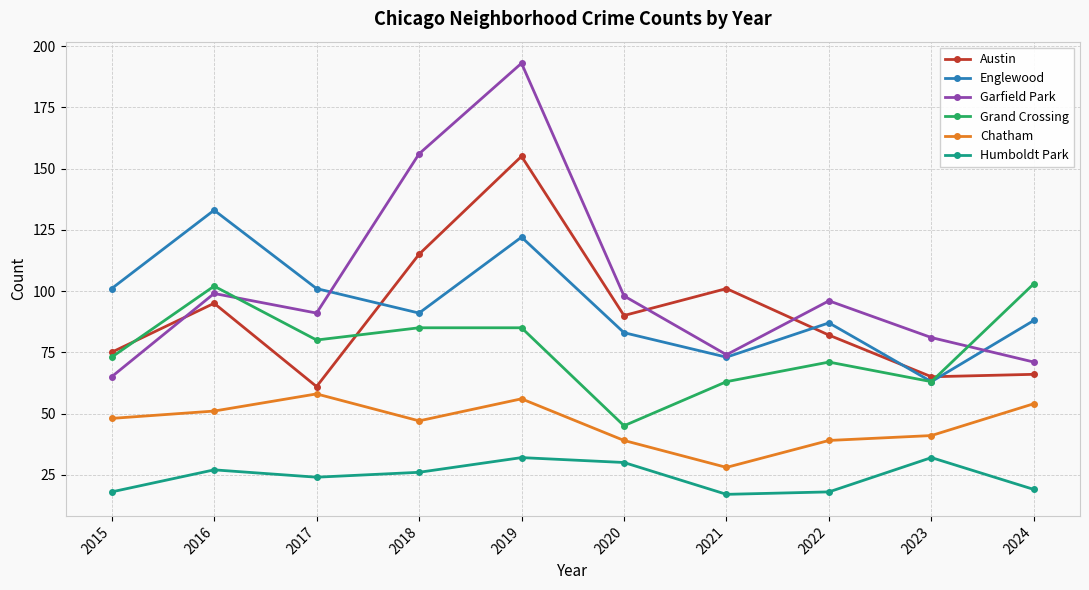

How many interior local peaks does the Garfield Park series have?

3